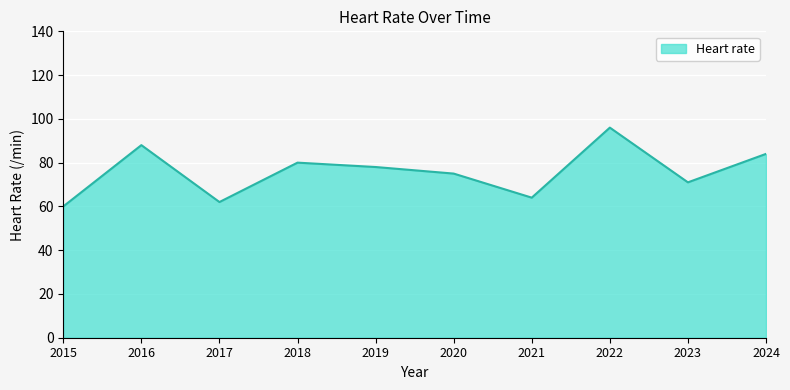

Where is the data nearest to the value 78?

2019